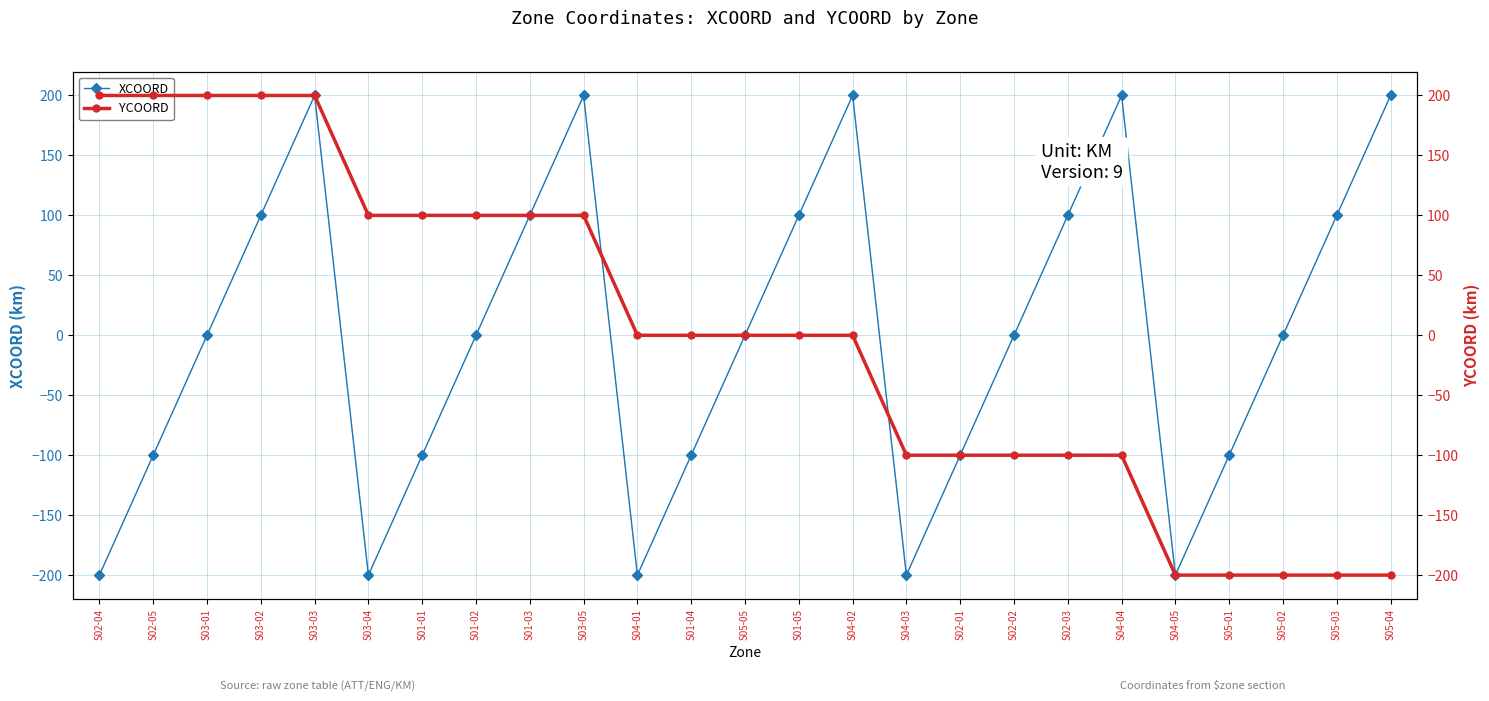

Which series has the widest spread of values?

XCOORD